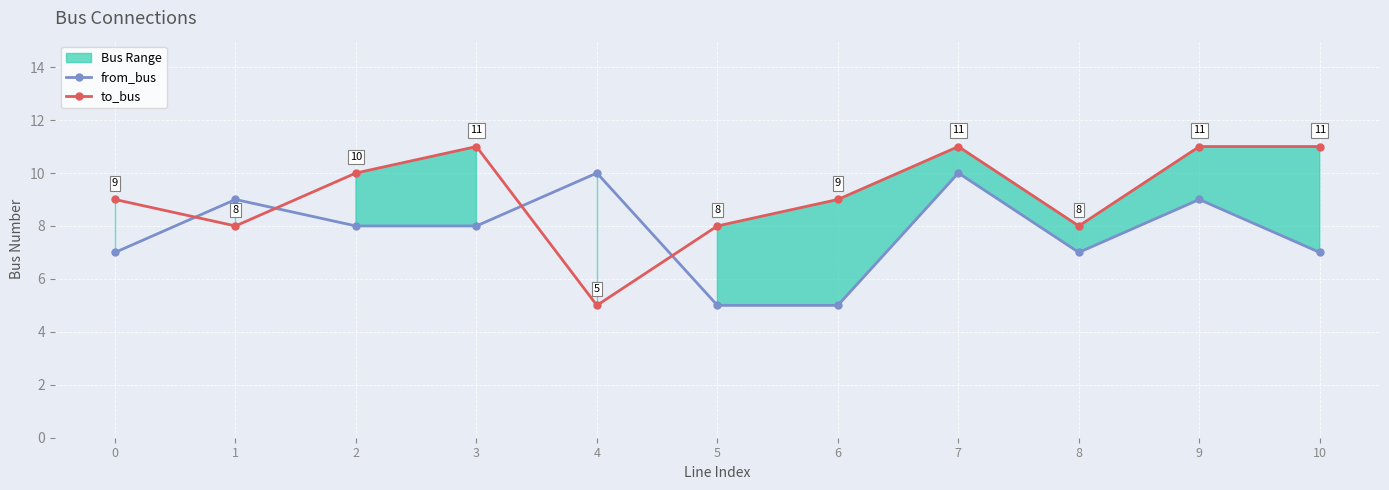

Reading left to right, transcribe all the data shown in this chart.

from_bus: 0=7	1=9	2=8	3=8	4=10	5=5	6=5	7=10	8=7	9=9	10=7
to_bus: 0=9	1=8	2=10	3=11	4=5	5=8	6=9	7=11	8=8	9=11	10=11